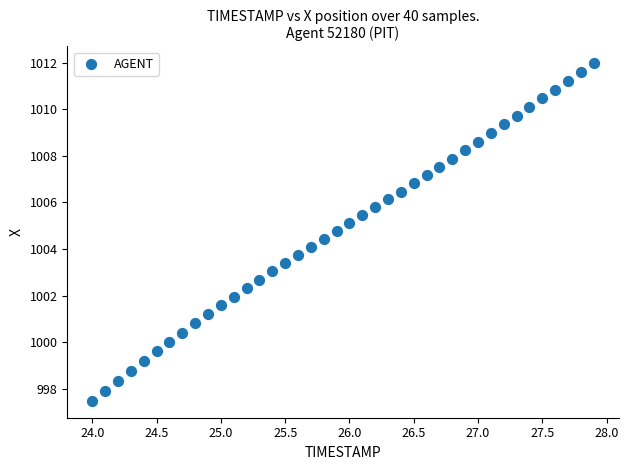

What is the range of X values (max minus min)?

3.9